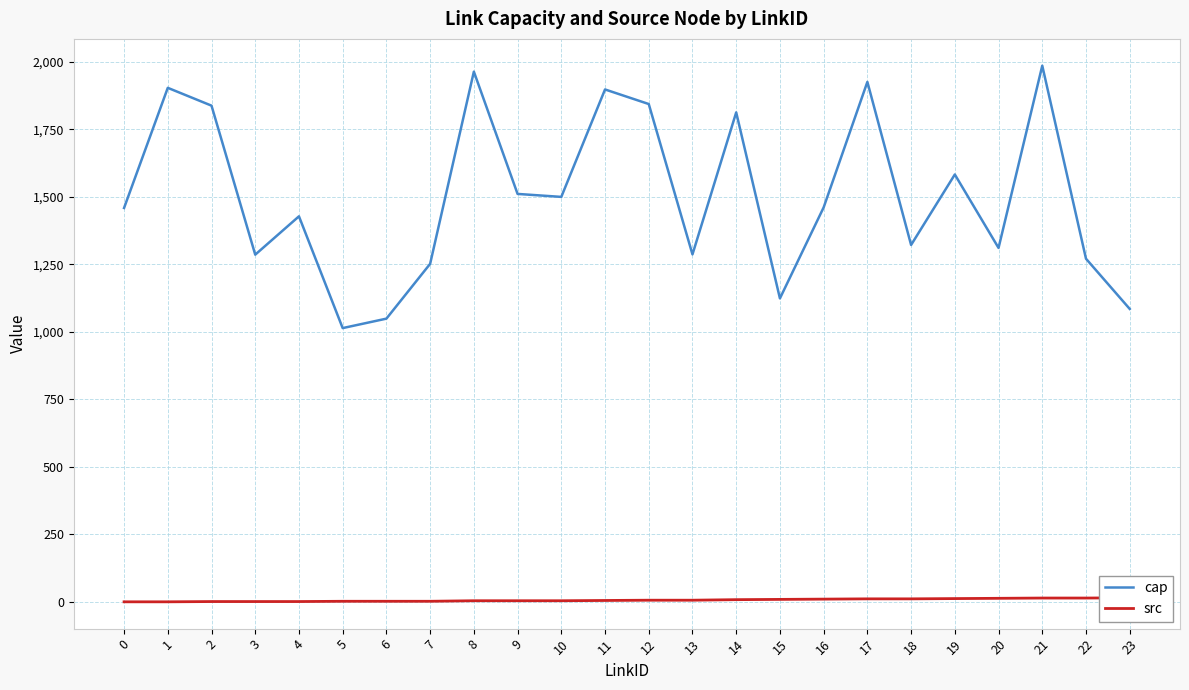

The src series shows 14 at 21. True or false?

True